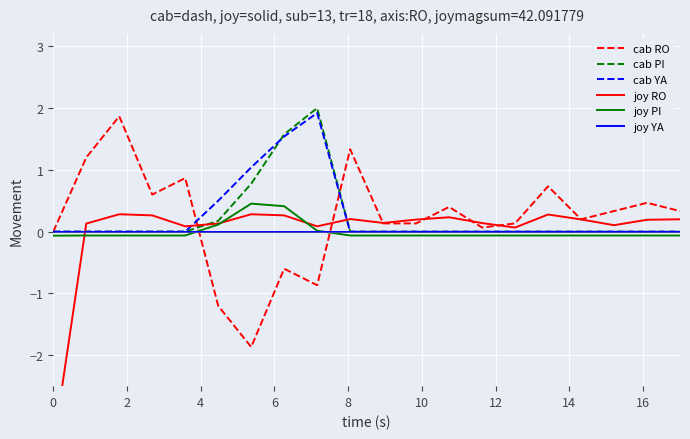

What are all the series names shown in the legend?

cab RO, cab PI, cab YA, joy RO, joy PI, joy YA